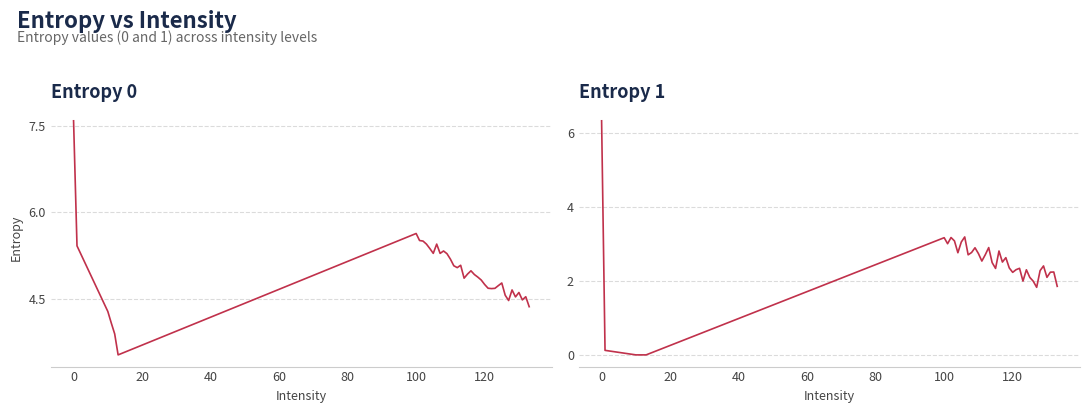

What is the minimum value for Entropy 0?

3.5